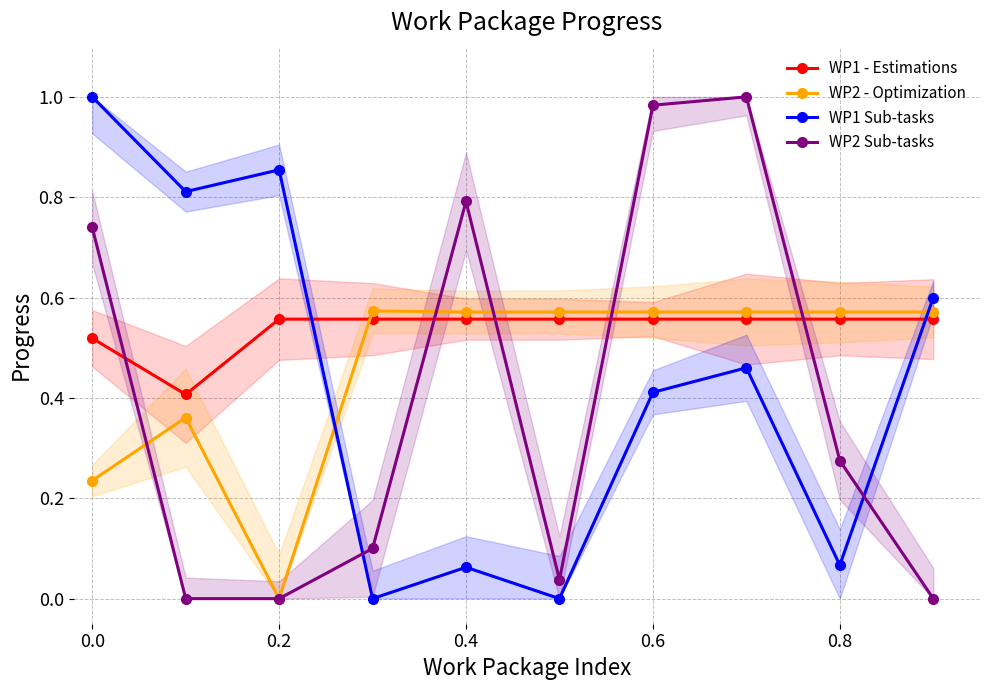

What is the label of the 8th point from the right?

0.2